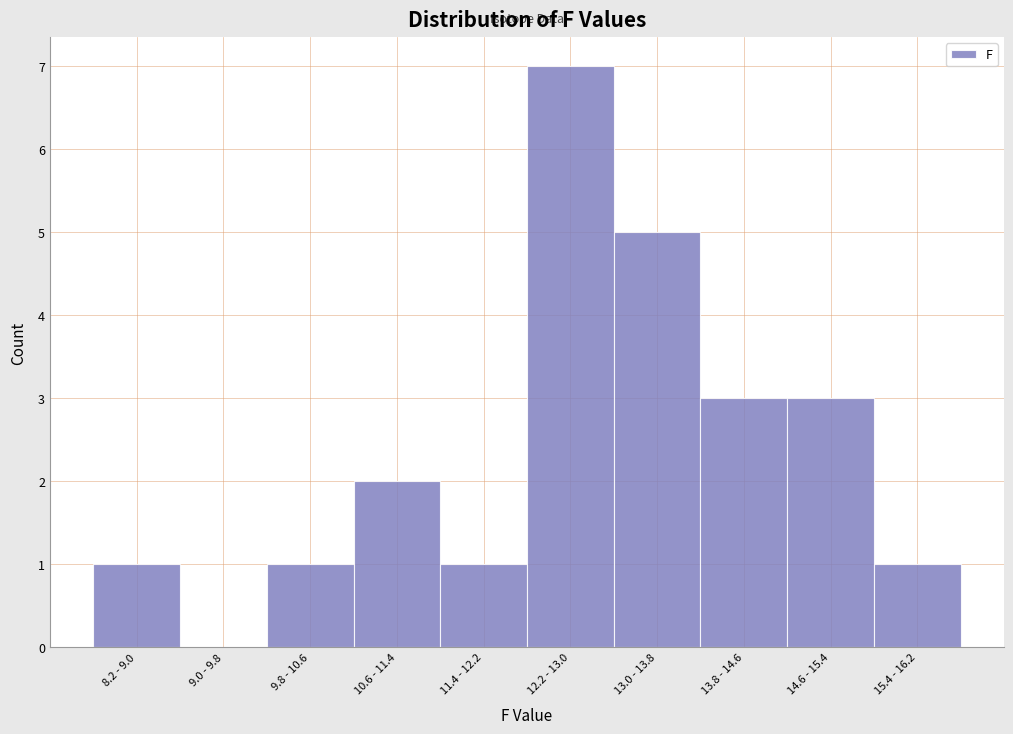

Read the value at 12.2 - 13.0.

7